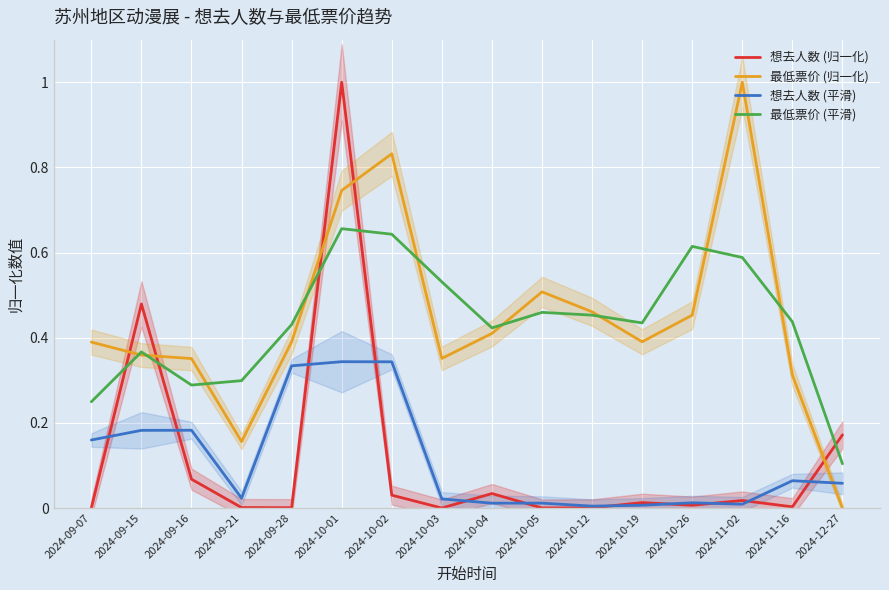

Read the 最低票价 (归一化) value at 2024-11-02.

1.0